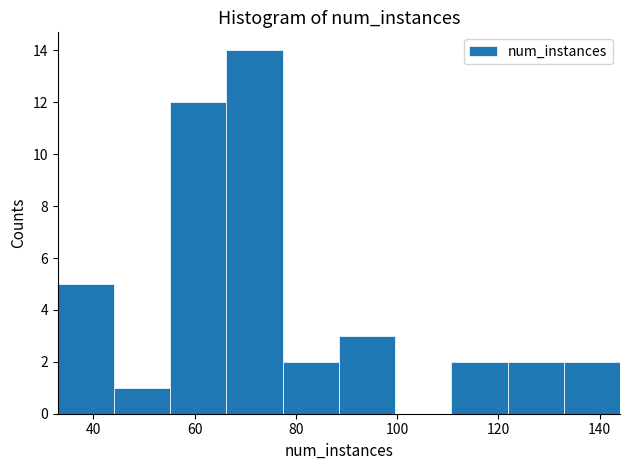

Reading left to right, transcribe this chart: for each bar, give the range it covers on the x-axis and its height. Neither the bar edges nor the heights are printed on the chart, so give them approximately, as read against the axes.

34 to 44: 5
44 to 56: 1
56 to 66: 12
66 to 78: 14
78 to 88: 2
88 to 100: 3
100 to 110: 0
110 to 122: 2
122 to 132: 2
132 to 144: 2